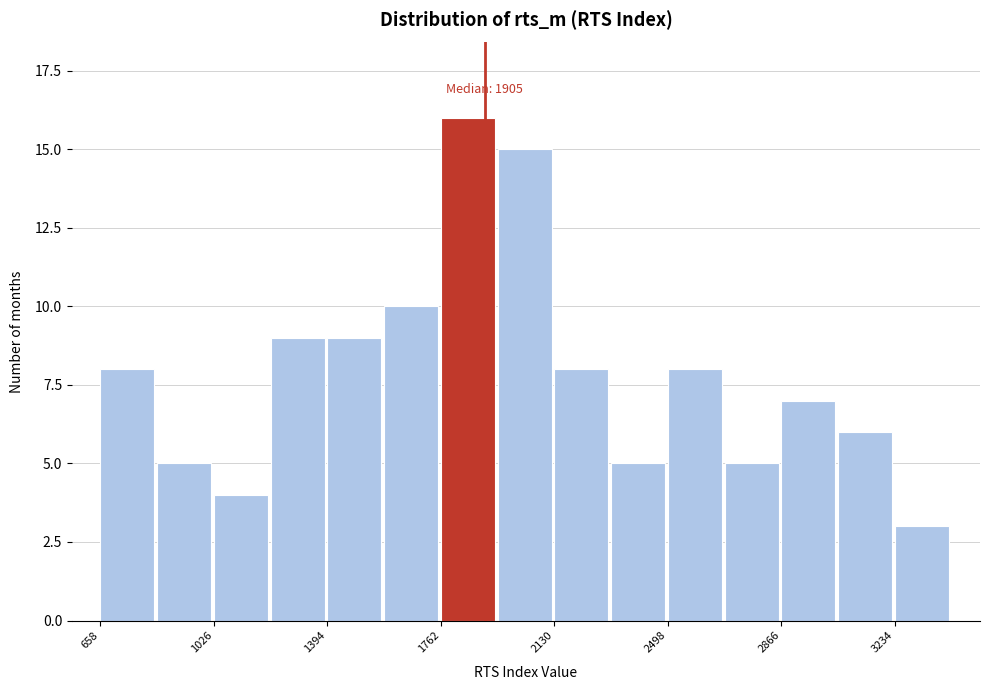

Read against the x-axis, roughly where is the centre of the tallest bar?

1850